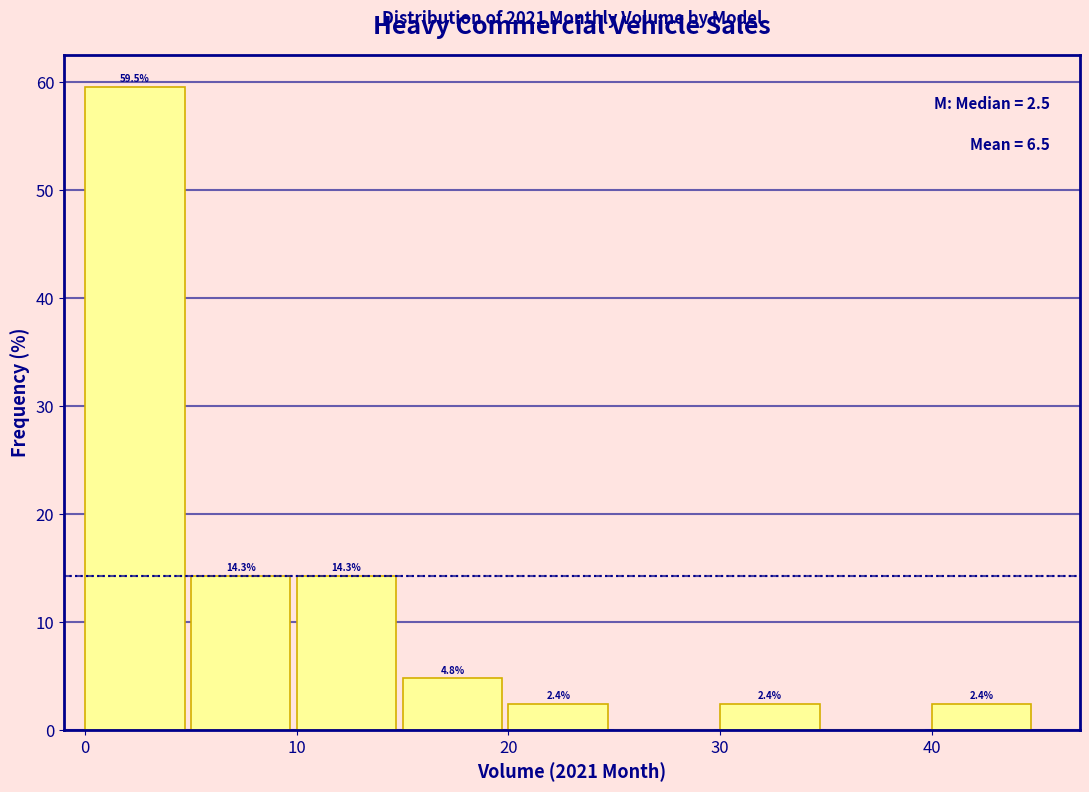

Over which range of the x-axis is the bar tallest?

0 to 5